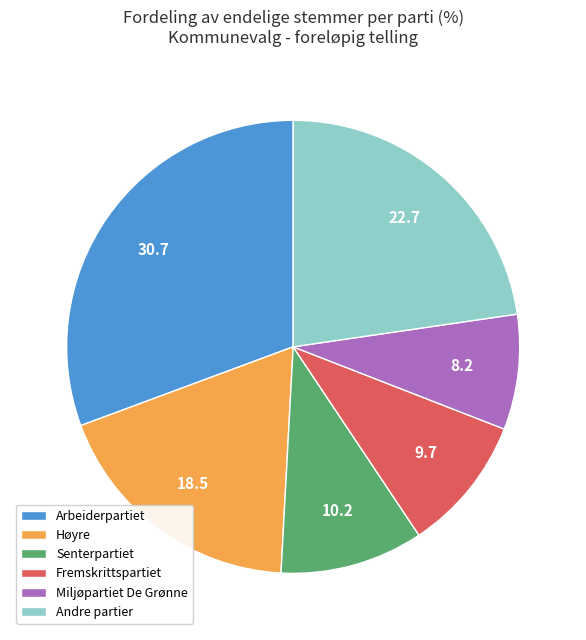

Does Fremskrittspartiet account for over 50% of the chart?

No